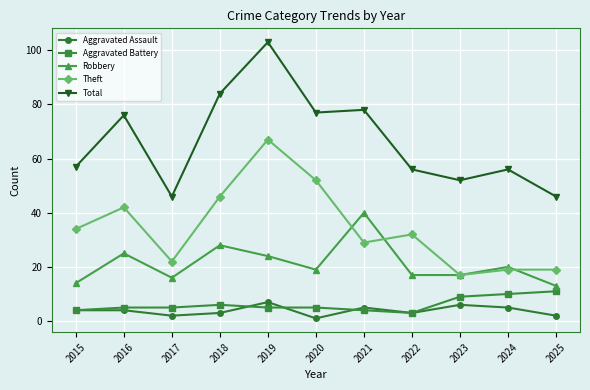

At how many categories does at least one series exceed 43?

11